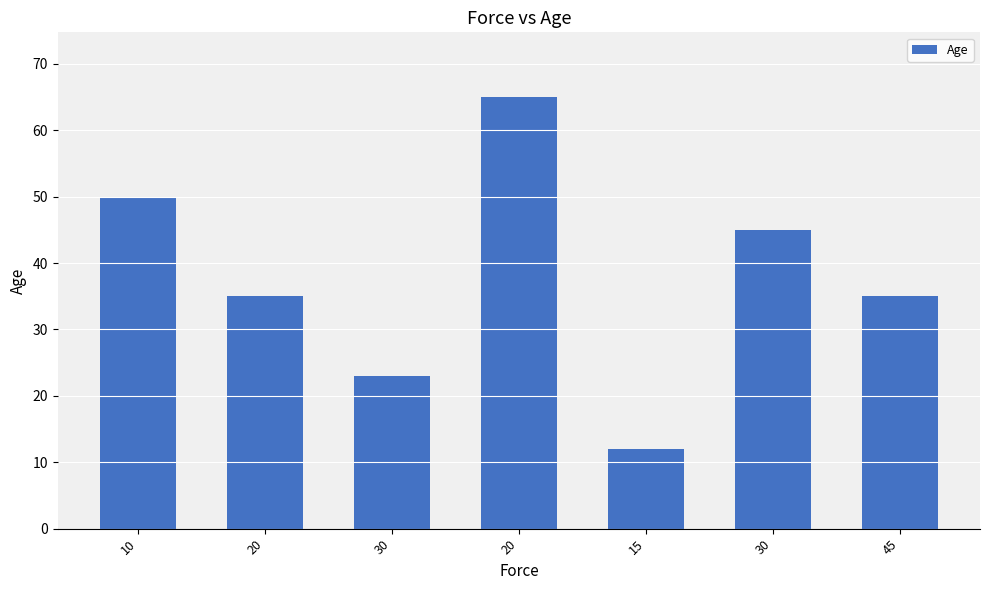

What is the label of the 4th bar from the left?

20